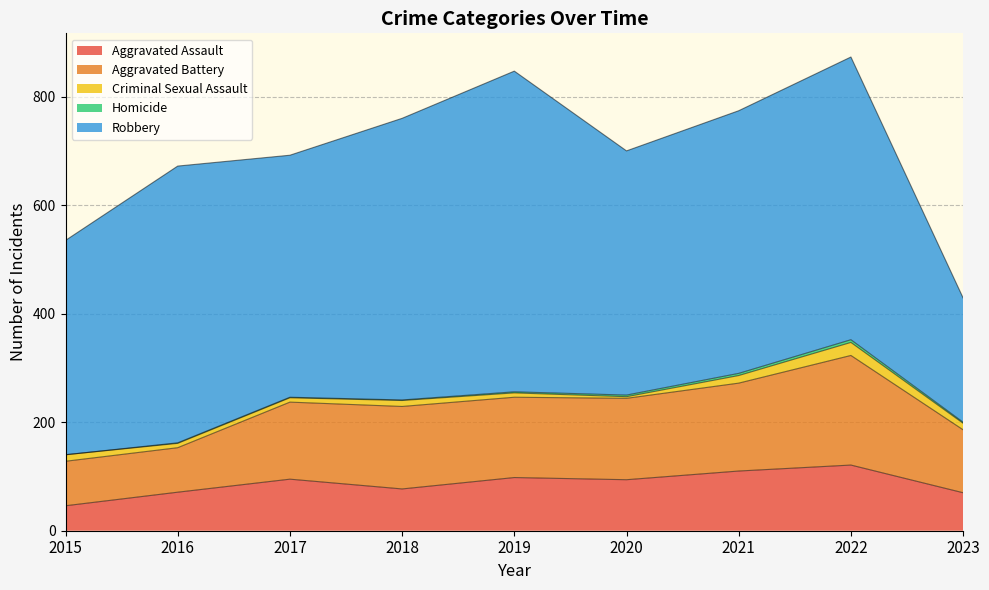

What is the sum of all Robbery values?

4145